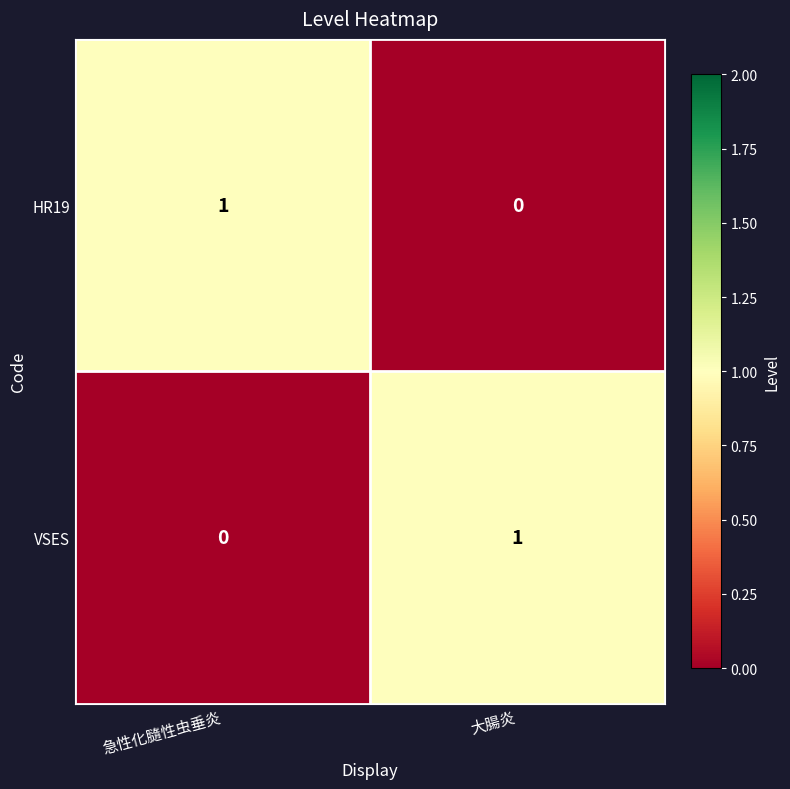

How many distinct data groups are displayed?

2